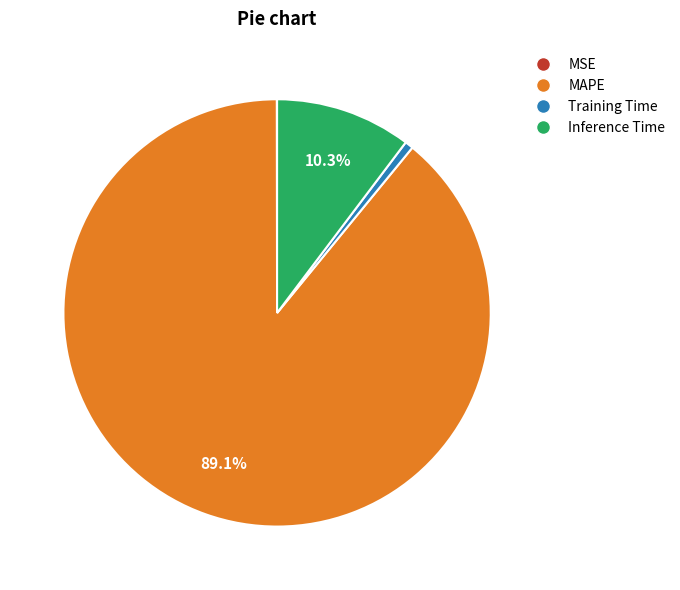

What portion of the pie excludes MAPE?

10.9%